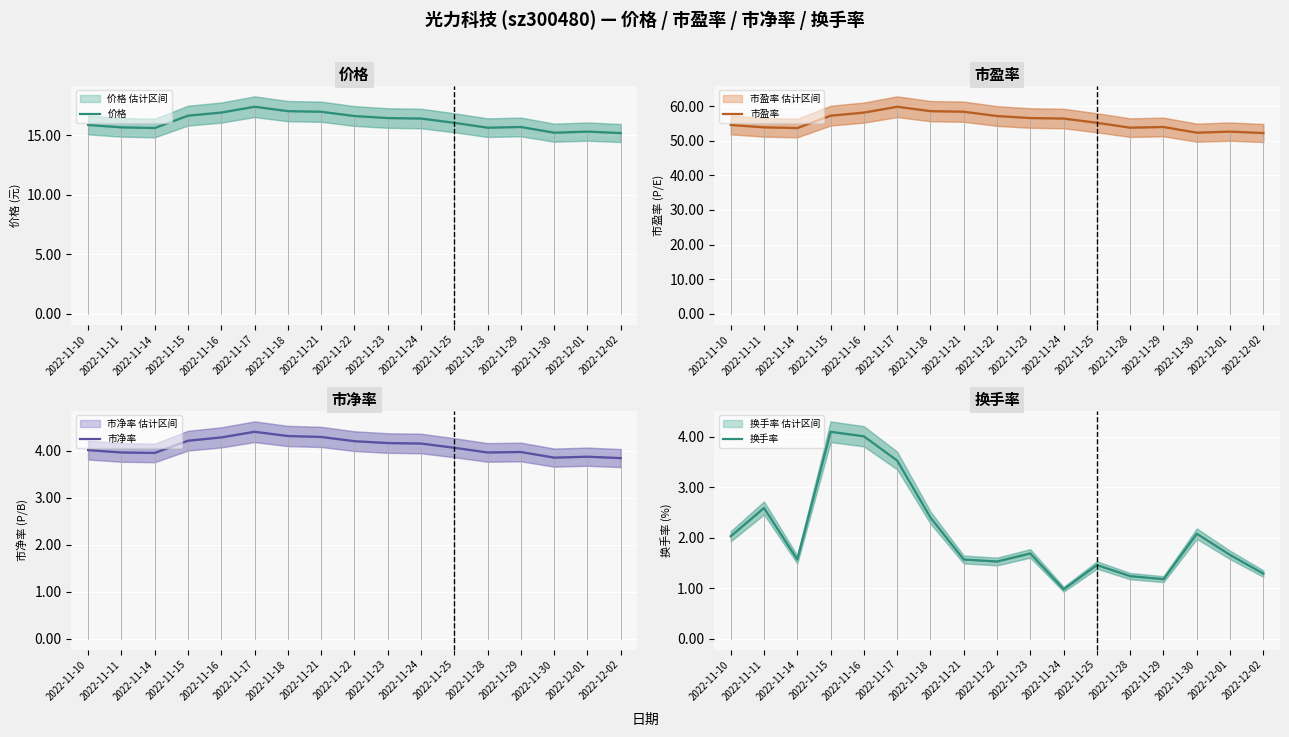

What position from the right is 2022-11-10?

17